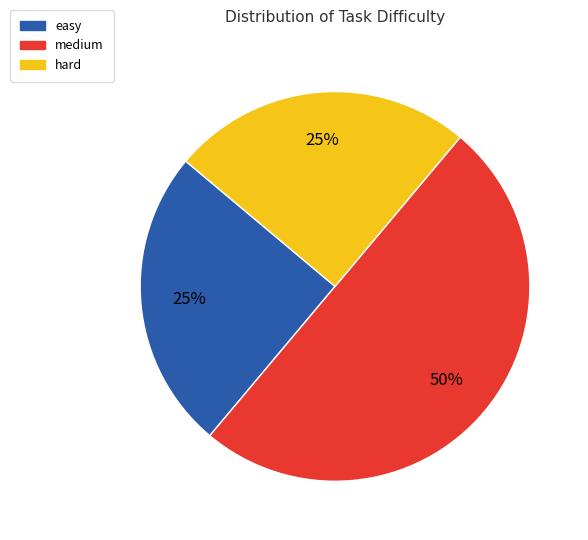

Is it true that medium is 50% of the pie?

True